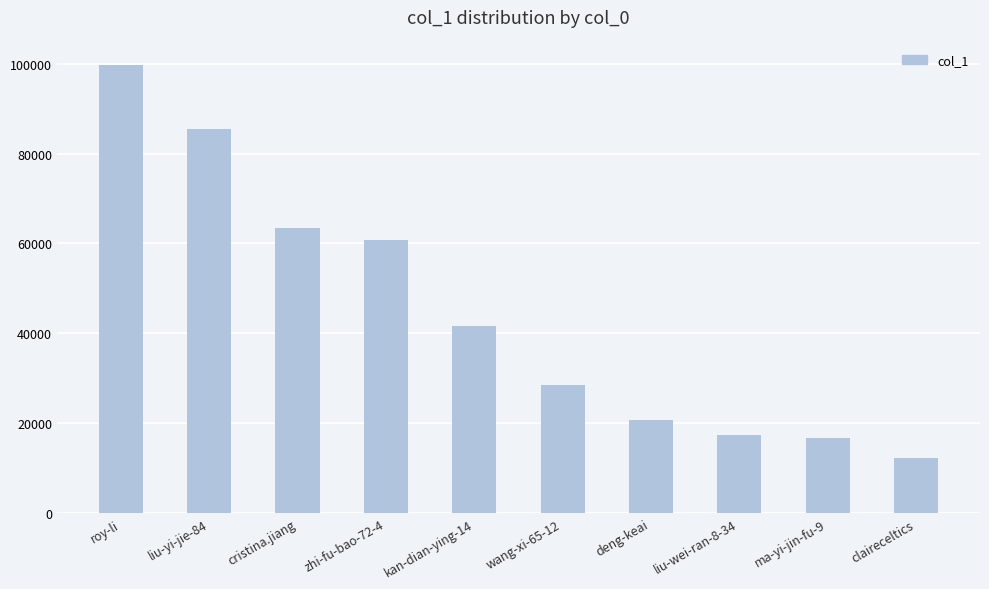

What is the change in value from liu-yi-jie-84 to zhi-fu-bao-72-4?

-24836